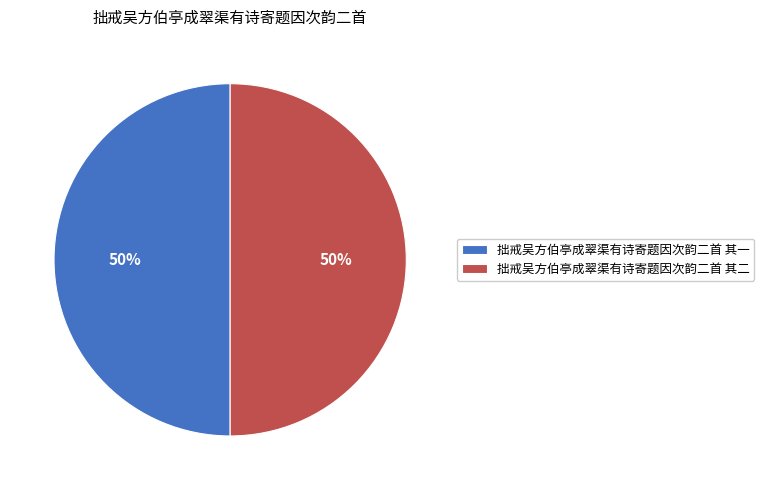

Approximately how many times larger is the value at 拙戒吴方伯亭成翠渠有诗寄题因次韵二首 其一 compared to 拙戒吴方伯亭成翠渠有诗寄题因次韵二首 其二?

1.0